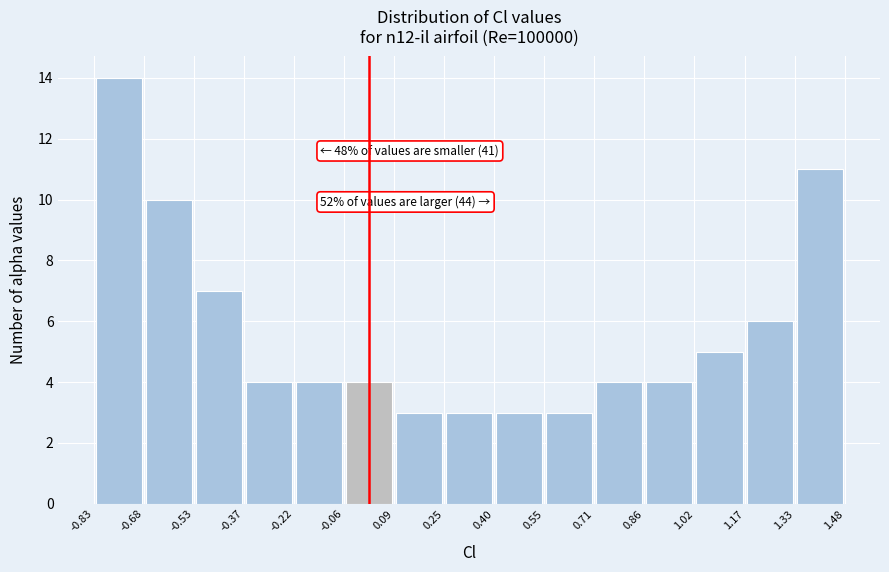

Over which range of the x-axis is the bar tallest?

-0.83 to -0.68